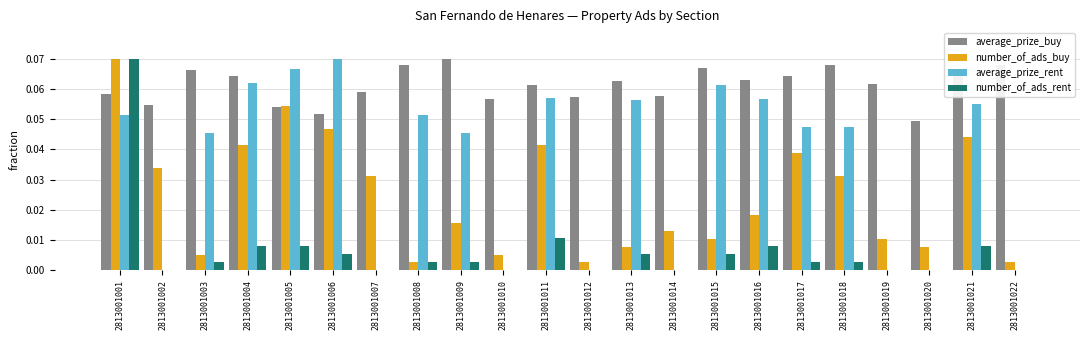

Is the value of average_prize_rent at 2813001008 greater than the value of number_of_ads_buy at 2813001015?

Yes